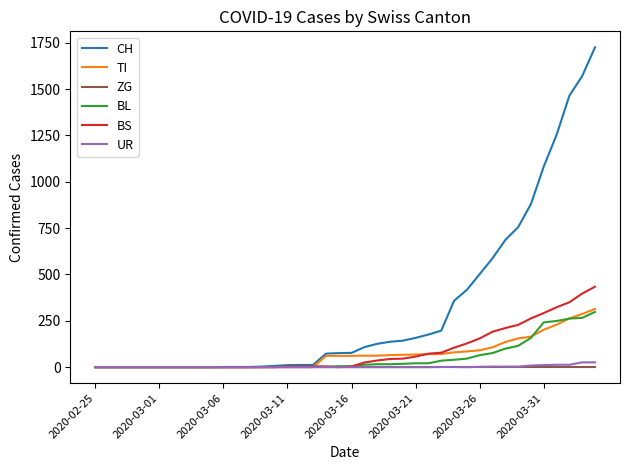

Which series has the widest spread of values?

CH